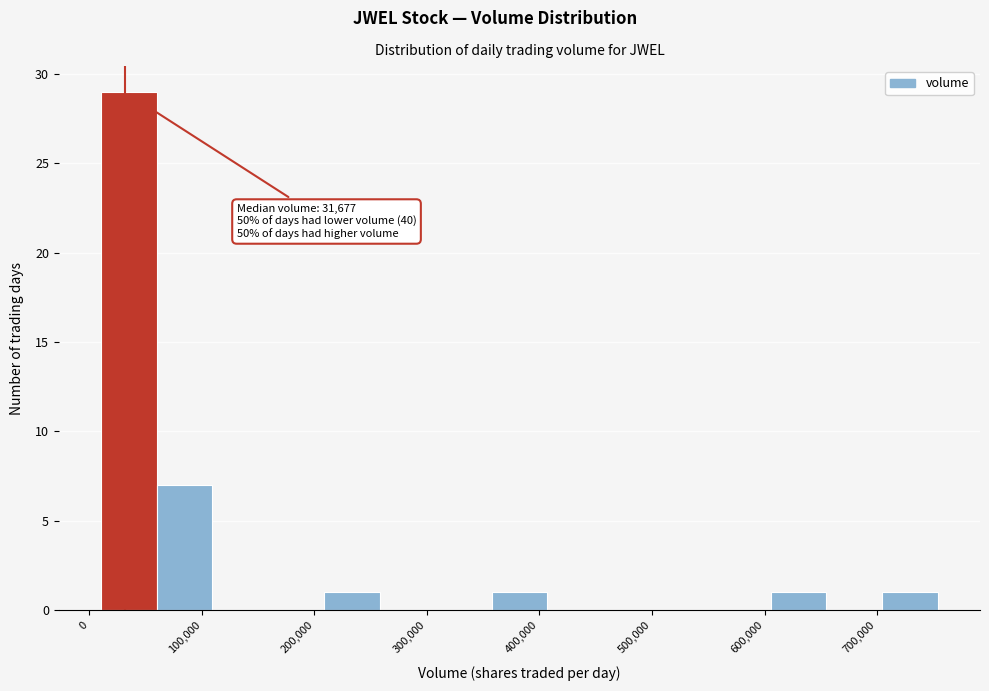

Over which range of the x-axis is the bar tallest?

10000 to 60000